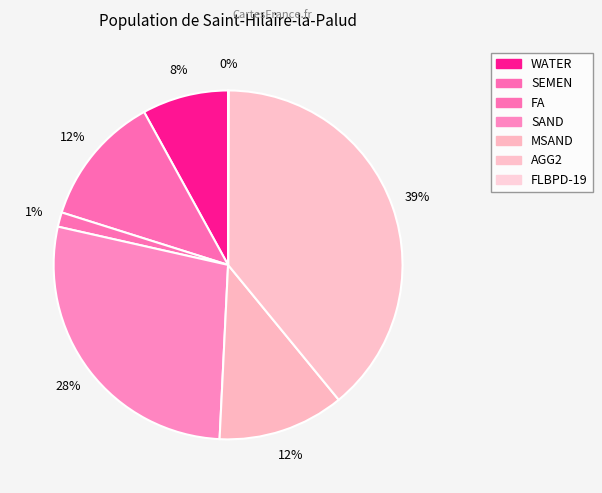

Is it true that FA is 8% of the pie?

False